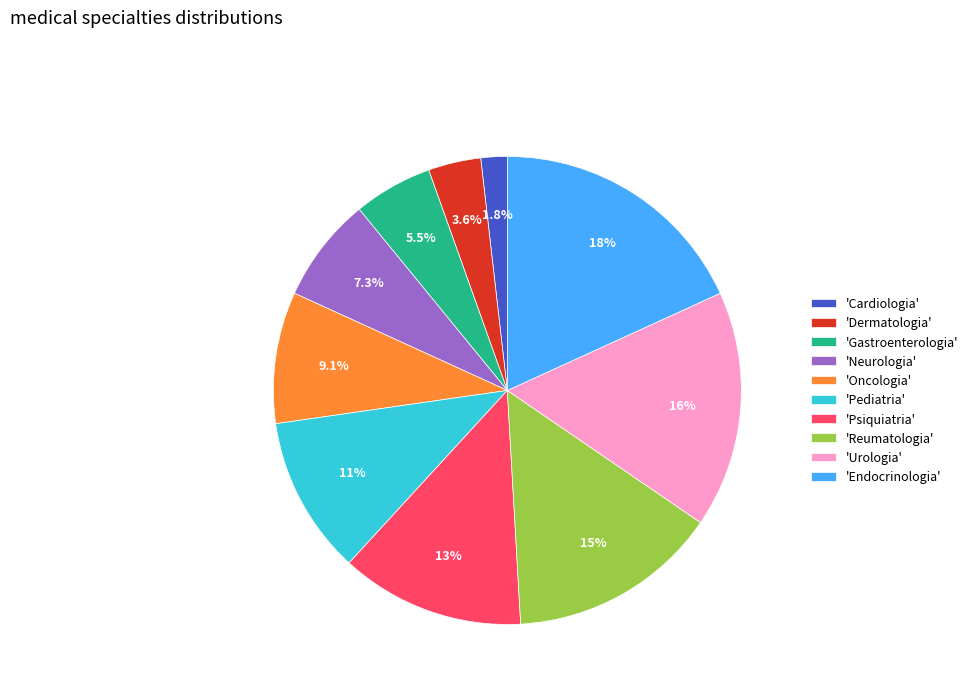

Does any single category account for the majority?

No